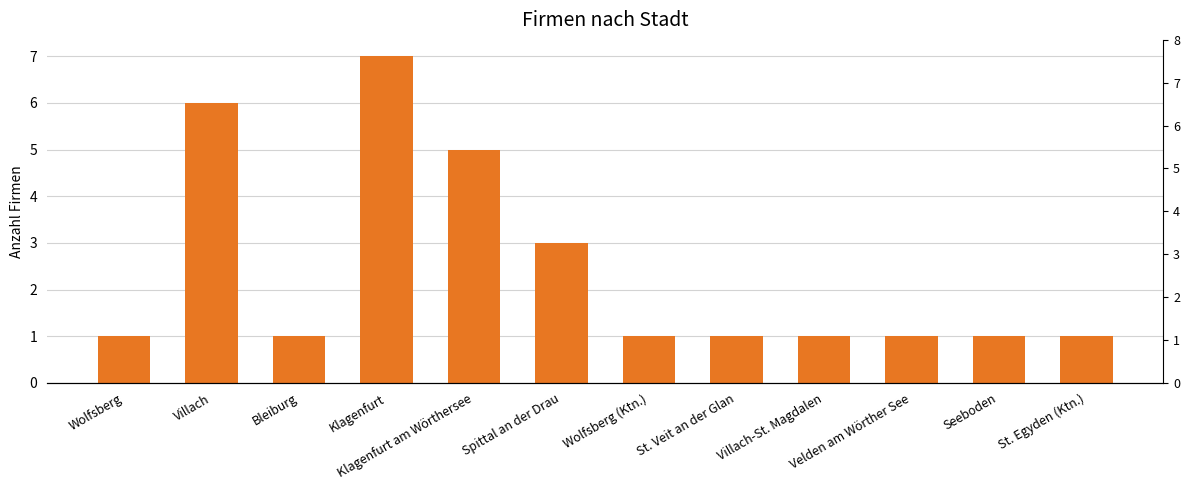

What is the value of the 9th bar from the left?

1